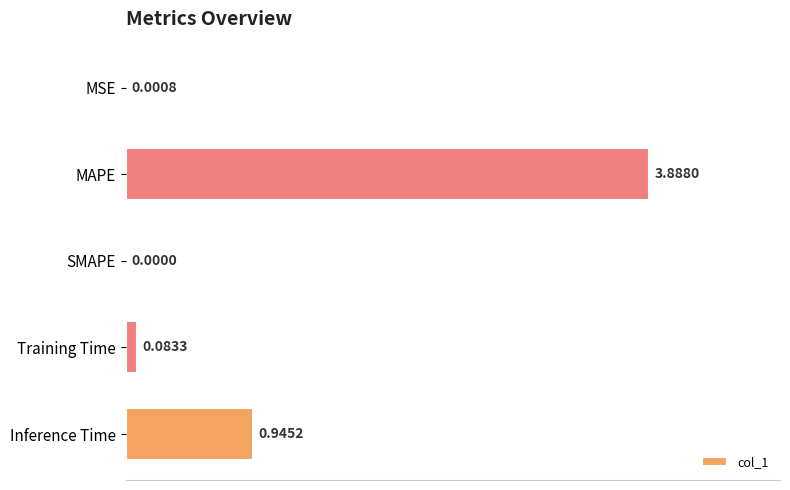

What is the change in value from MAPE to Training Time?

-3.8